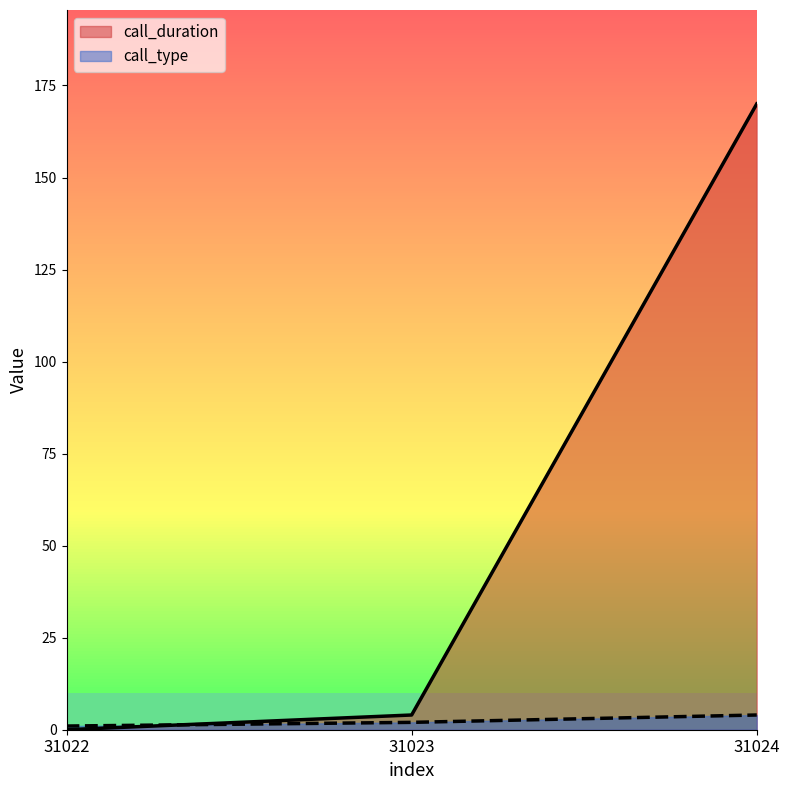

How many values in the call_duration series exceed 4?

1